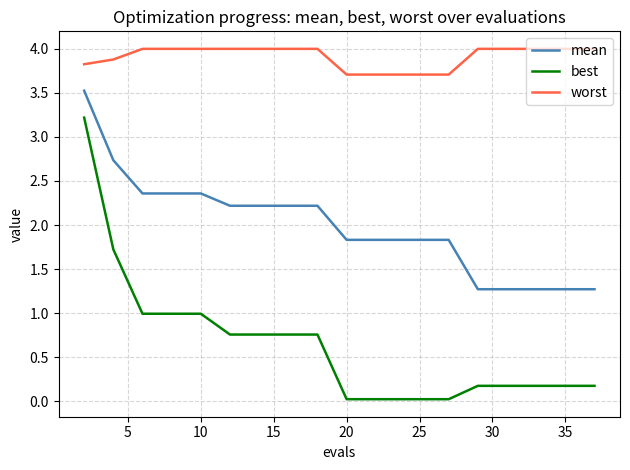

What are all the series names shown in the legend?

mean, best, worst